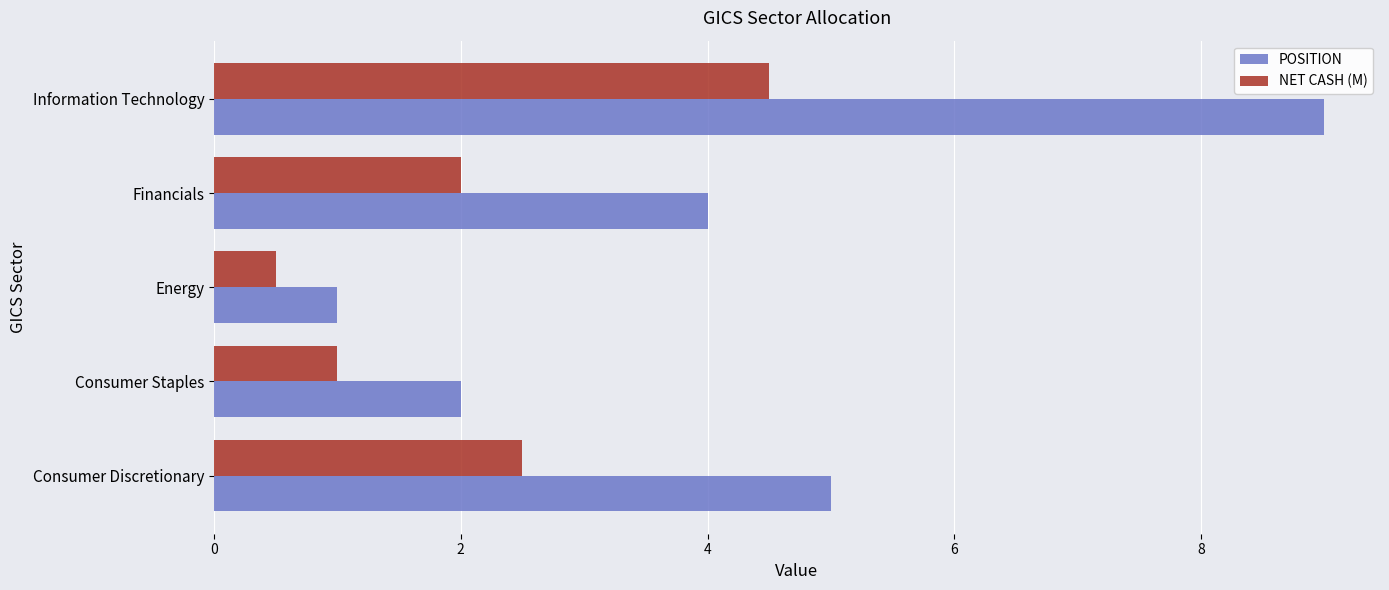

List the series in order of their peak value, highest first.

POSITION, NET CASH (M)